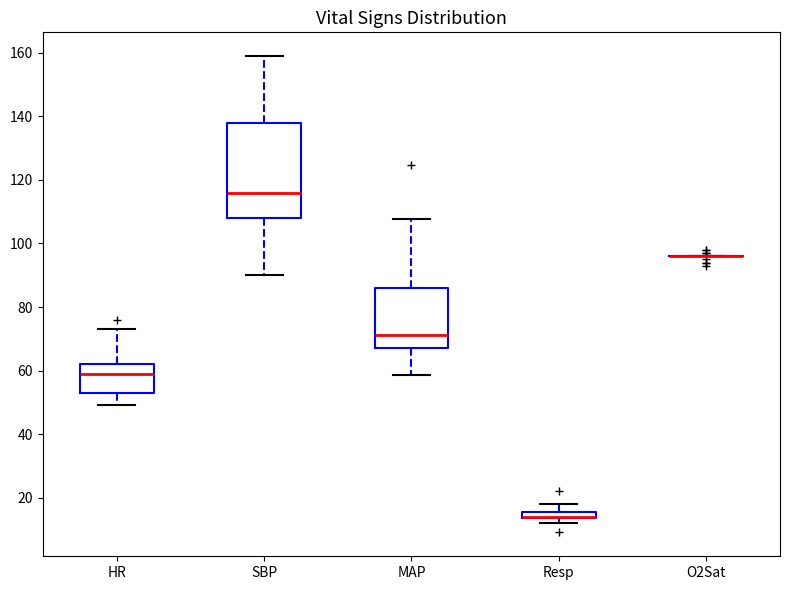

Which box is the tallest, from its lower edge to its upper edge?

SBP